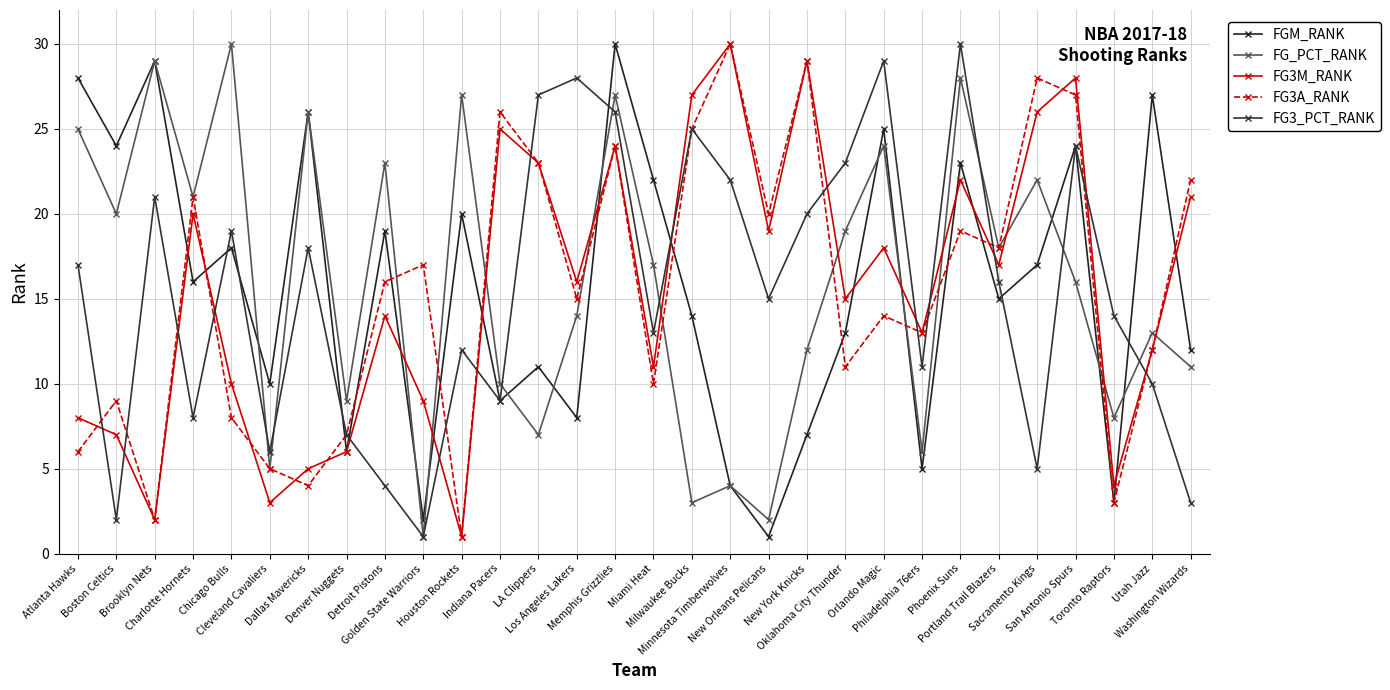

What is the greatest value displayed?

30